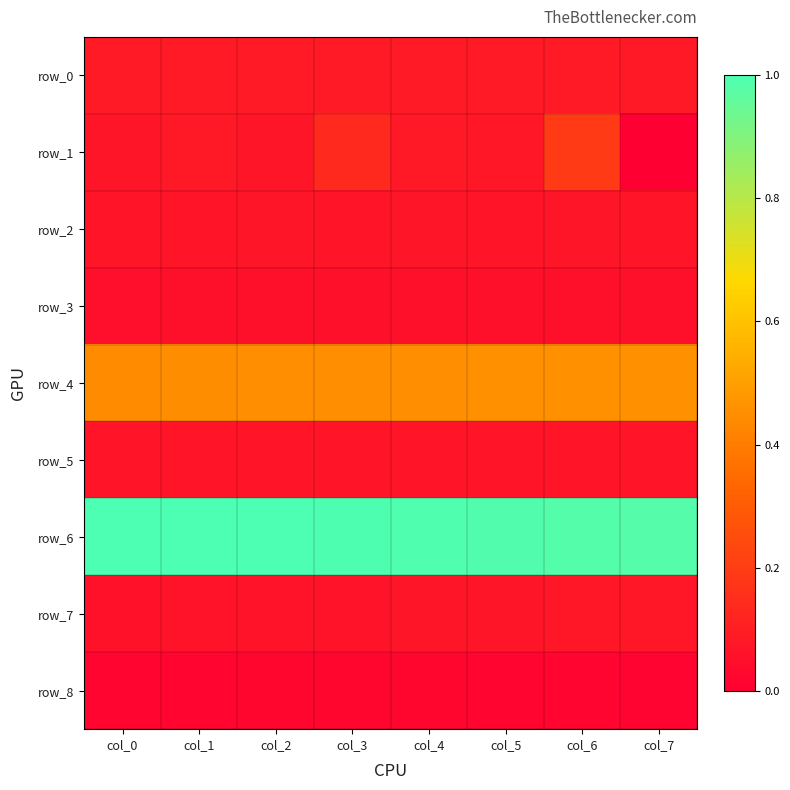

True or false: row_7 has a value of 0.1 at col_7.

True